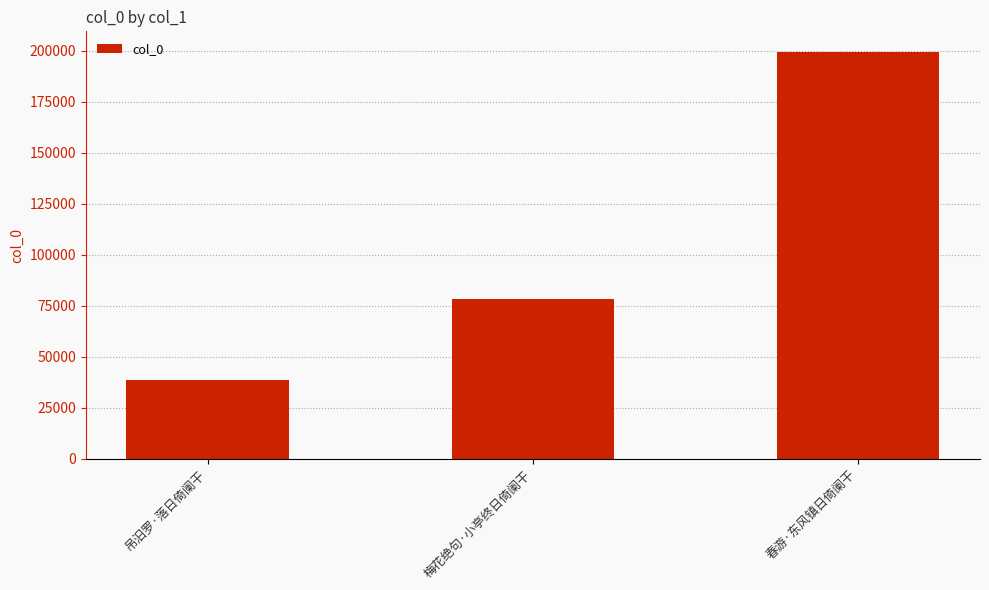

What is the sum of all values?

316253